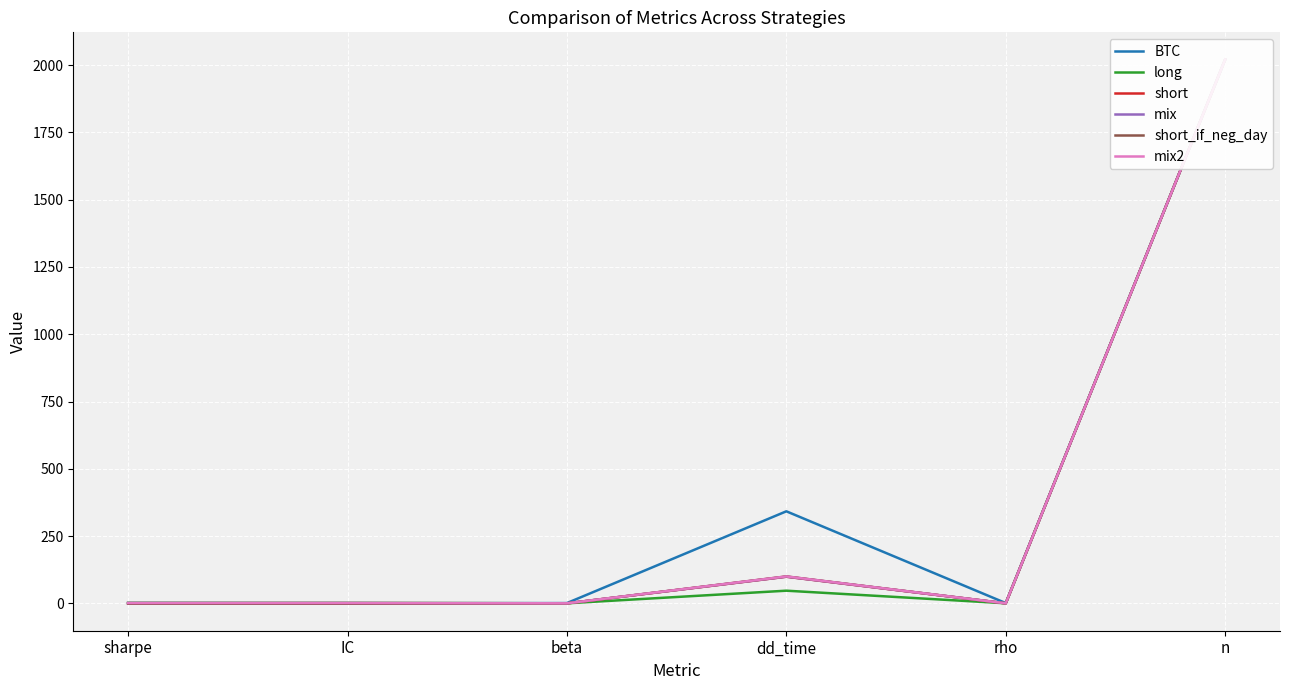

What is the approximate value of long at sharpe?

2.1